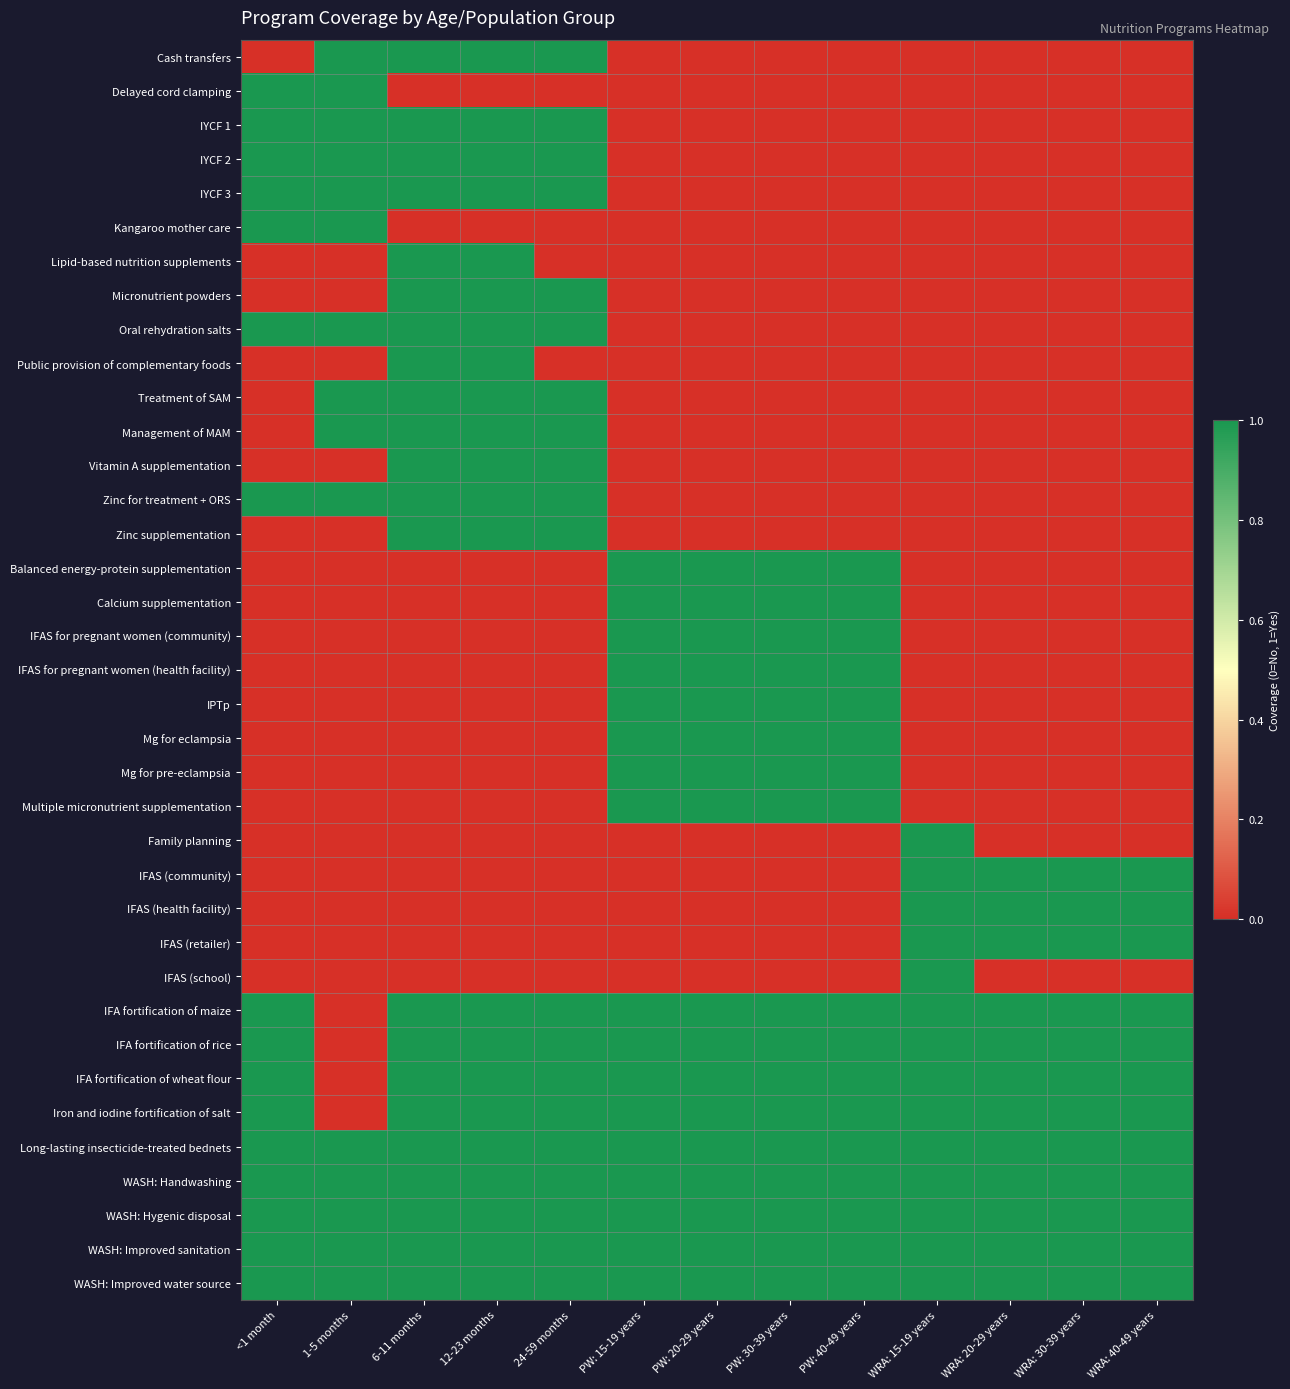

Between WRA: 20-29 years and PW: 15-19 years, which is larger?

WRA: 20-29 years